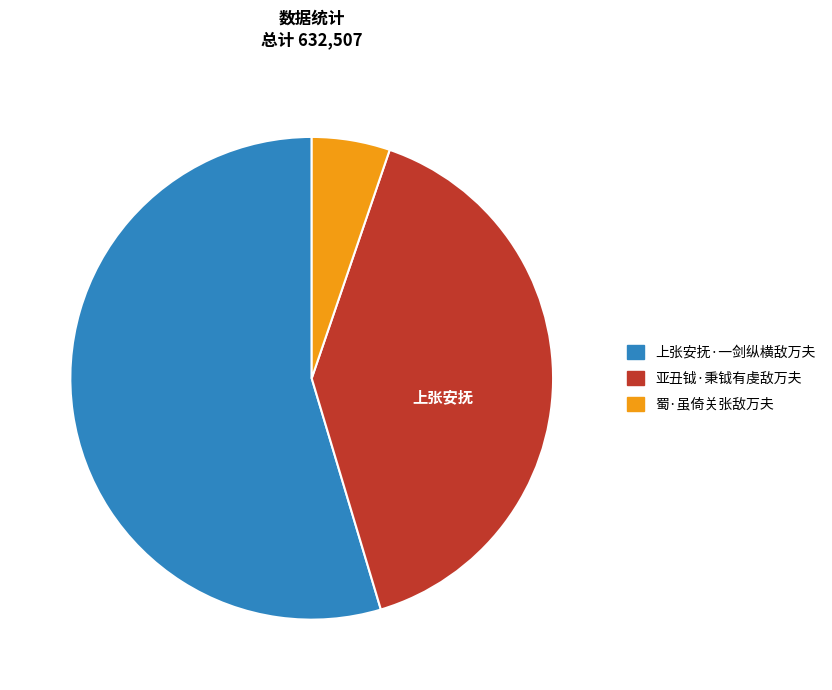

Which slice is the smallest?

蜀·虽倚关张敌万夫